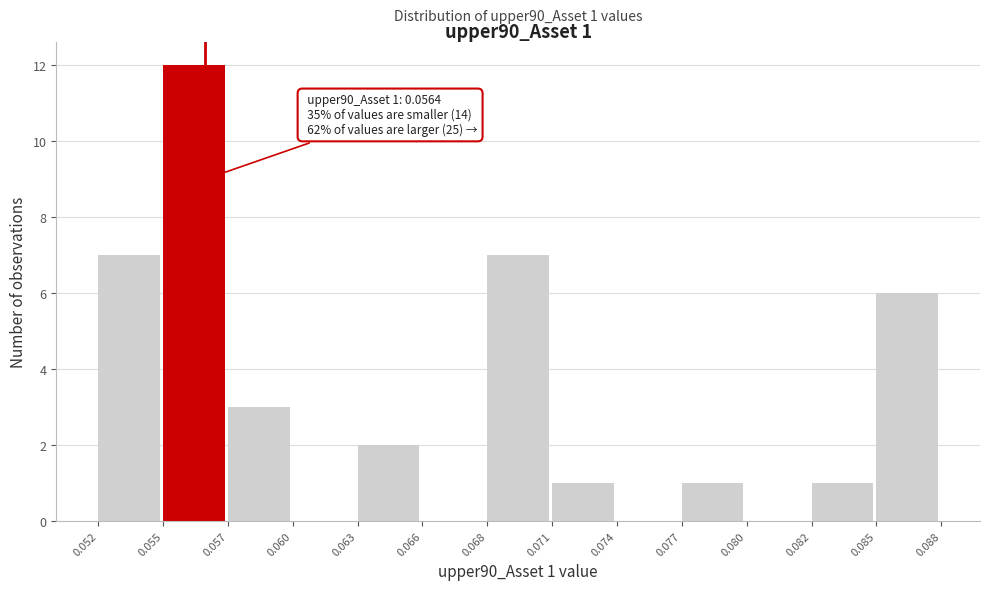

Reading left to right, list all the values displayed in this chart.

0.052=7	0.055=12	0.057=3	0.060=0	0.063=2	0.066=0	0.068=7	0.071=1	0.074=0	0.077=1	0.080=0	0.082=1	0.085=6